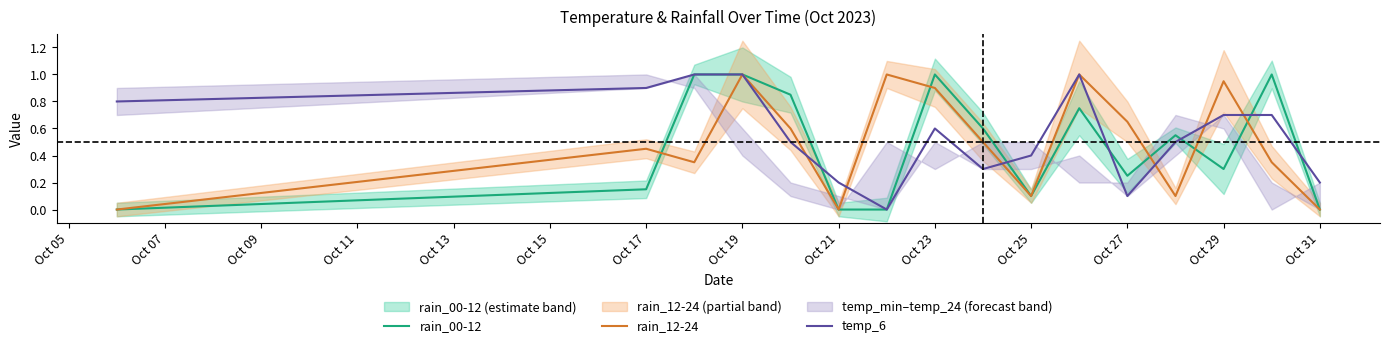

True or false: rain_12-24 and rain_00-12 intersect in this chart.

True